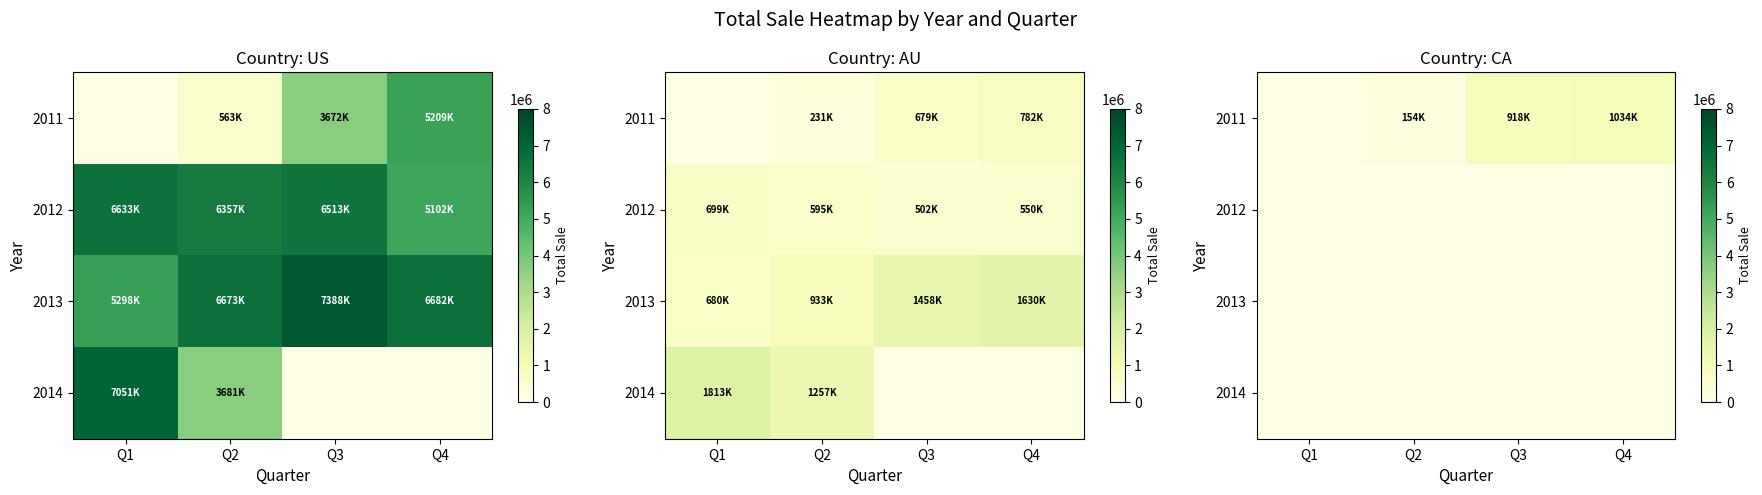

At Q4, list the series in order from largest to smallest.

2011, 2012, 2013, 2014